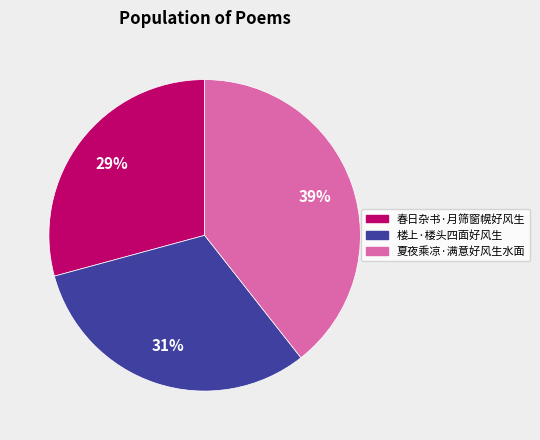

How many slices are in this pie chart?

3